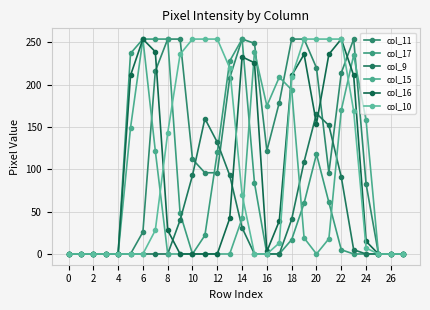

Which series has the widest spread of values?

col_11